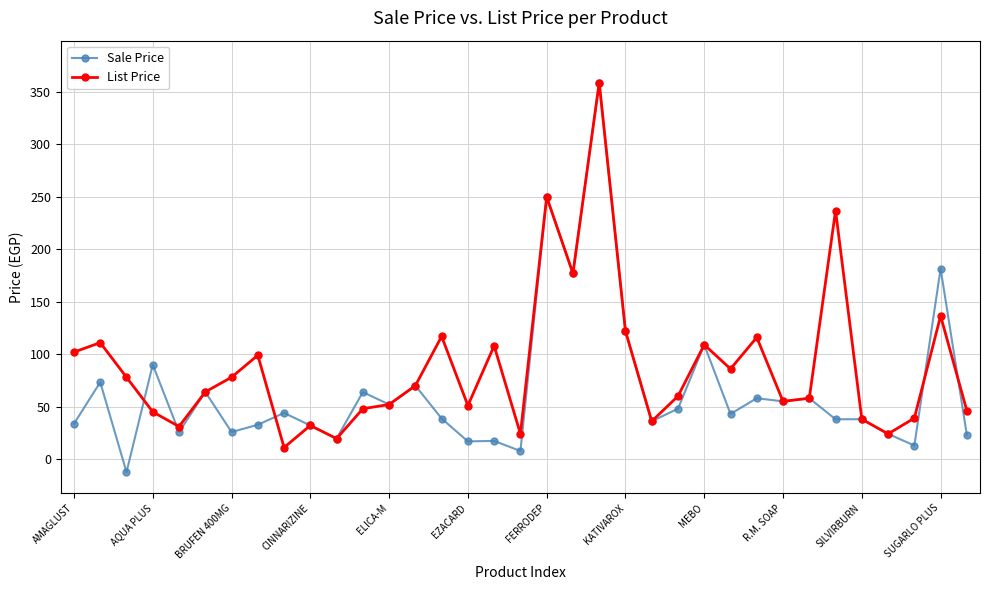

List the series in order of their overall mean, lowest first.

Sale Price, List Price